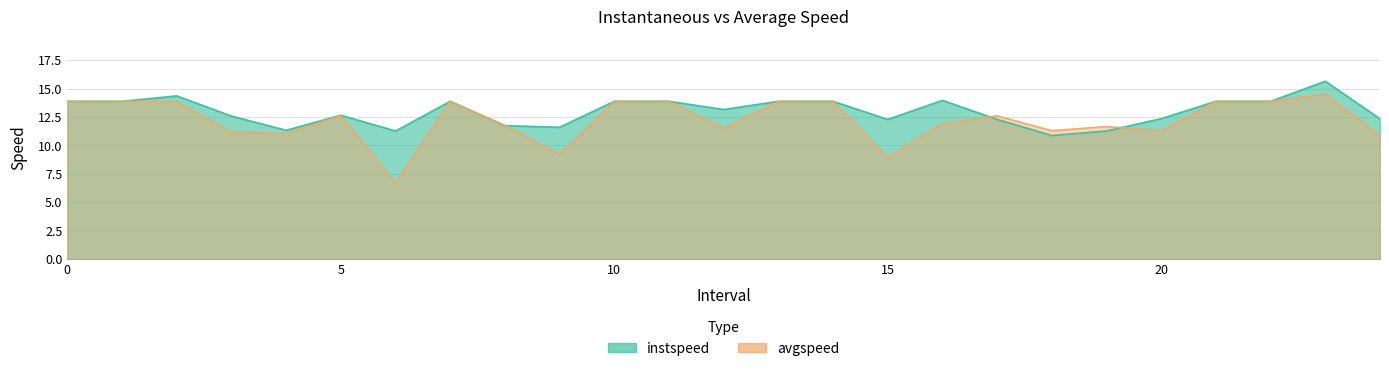

At how many categories does at least one series exceed 15?

1